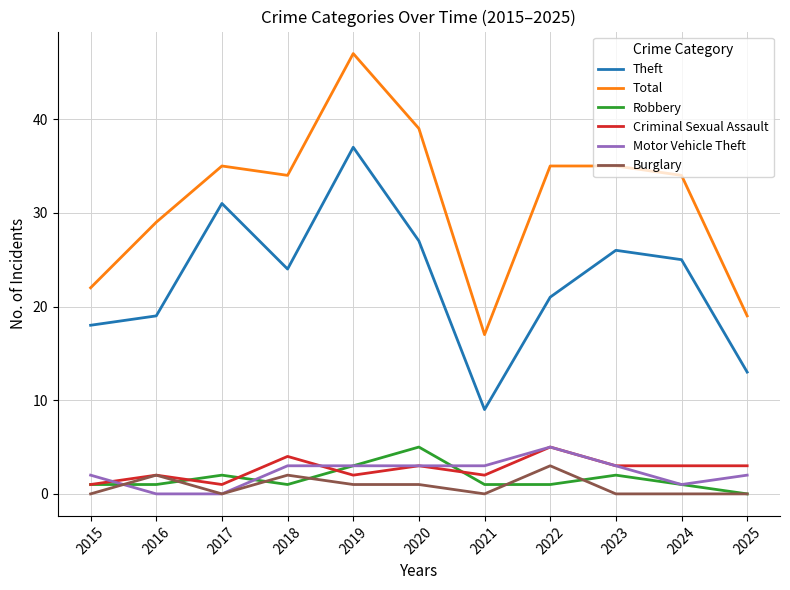

Where is Theft nearest to the value 23?

2018